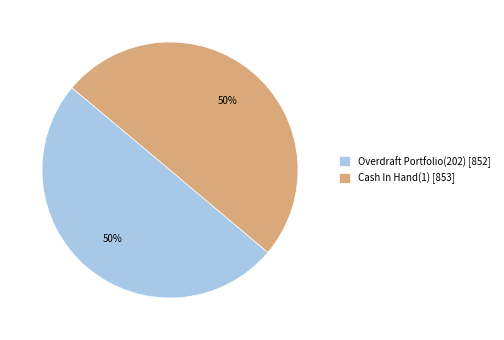

How many slices are in this pie chart?

2